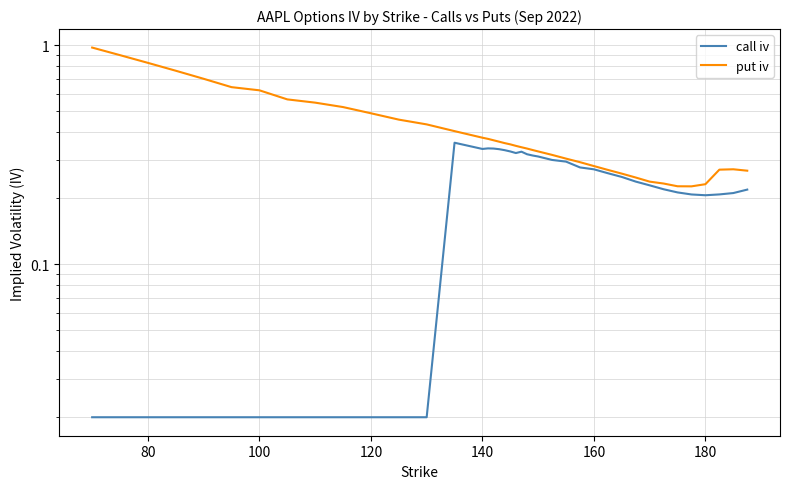

The call iv series shows 0.0 at 120. True or false?

False